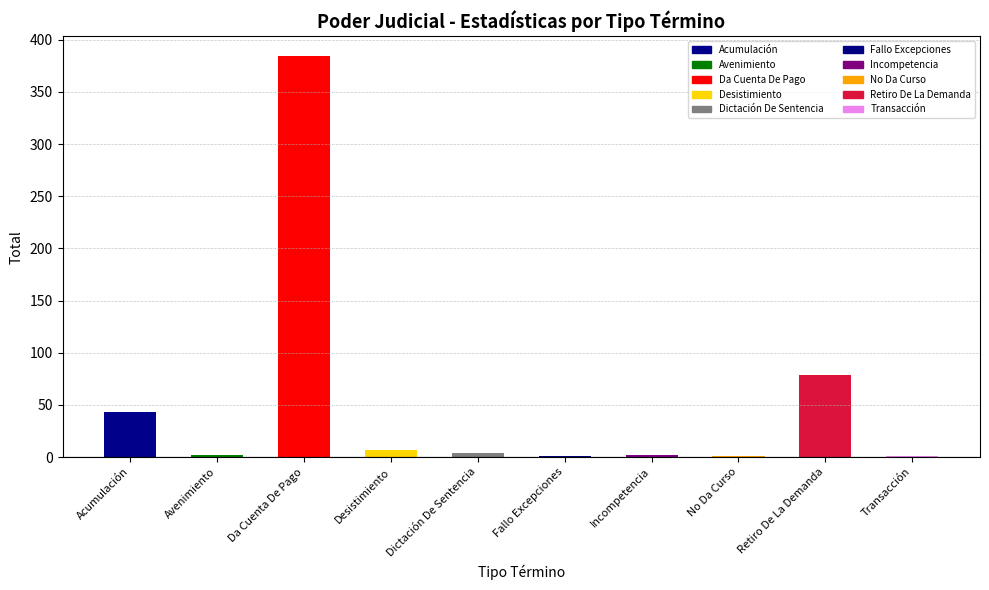

The value at Da Cuenta De Pago is 384. True or false?

True